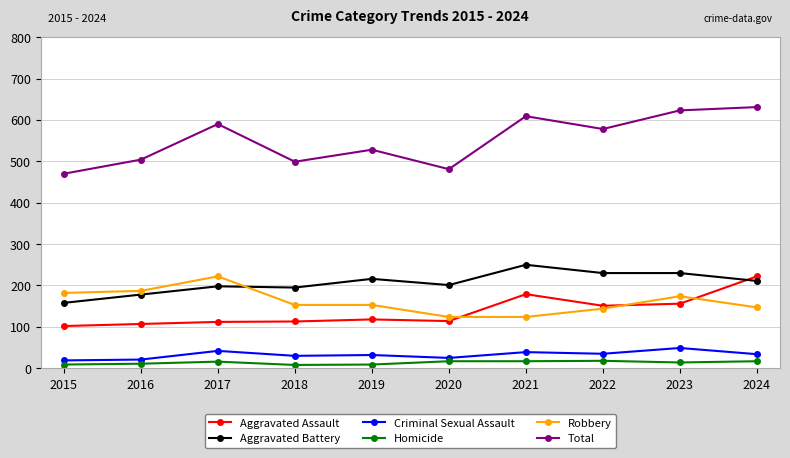

True or false: Criminal Sexual Assault and Aggravated Assault intersect in this chart.

False